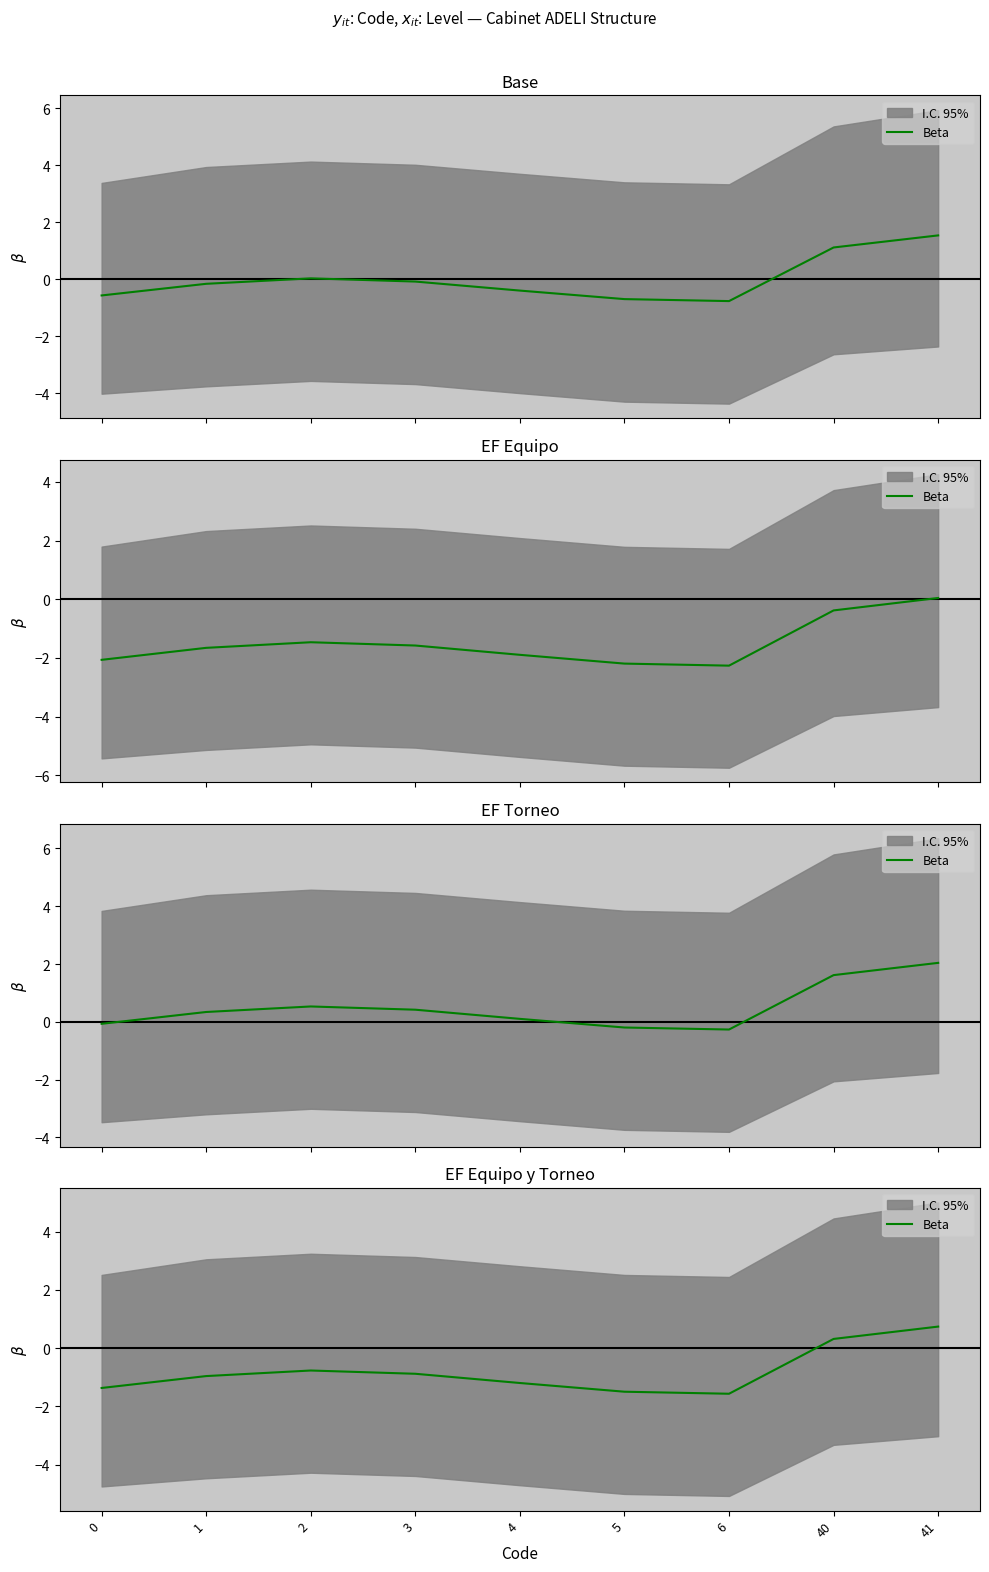

What is the difference between the values at 0 and 6?

0.2